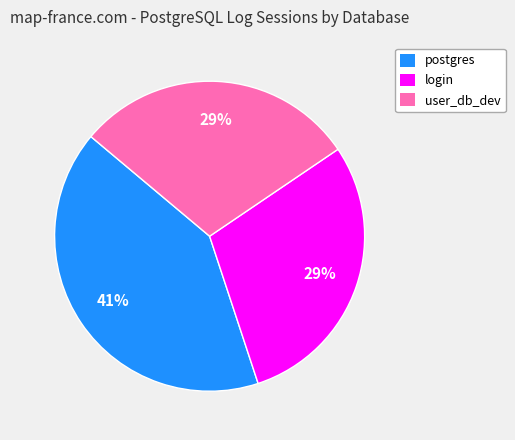

Do user_db_dev and postgres together represent more than half of the pie?

Yes